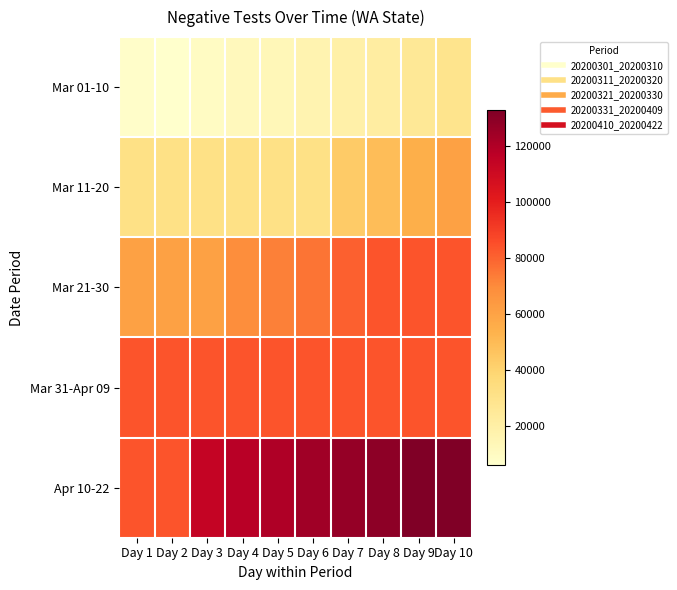

Between Day 6 and Day 8, which is larger?

Day 8